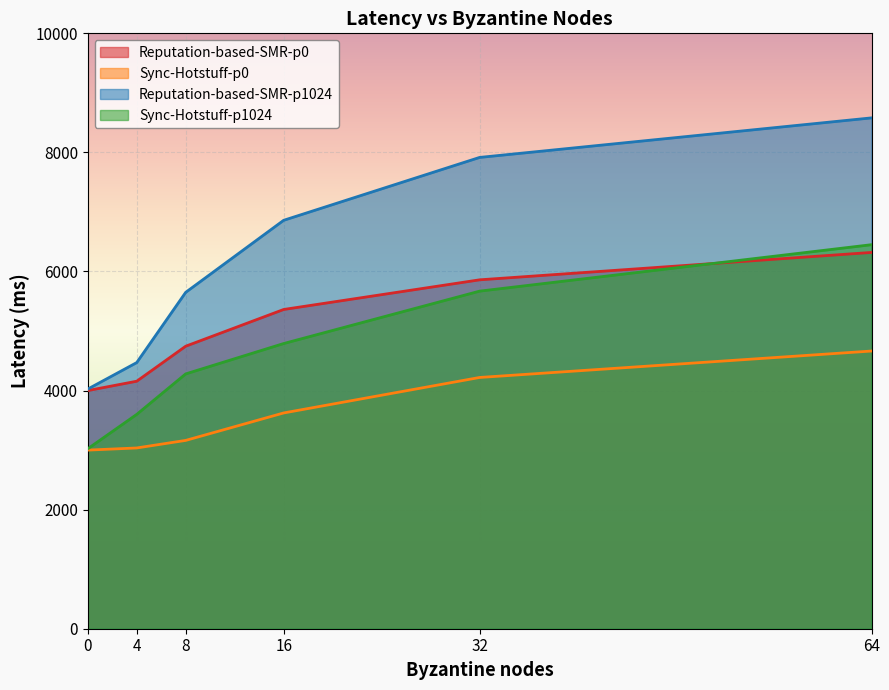

Reading left to right, extract all data points from this chart.

Reputation-based-SMR-p0: 4000	4157	4745	5362	5860	6320
Sync-Hotstuff-p0: 3000	3036	3163	3624	4220	4664
Reputation-based-SMR-p1024: 4025	4470	5650	6860	7916	8580
Sync-Hotstuff-p1024: 3022	3600	4280	4790	5670	6450